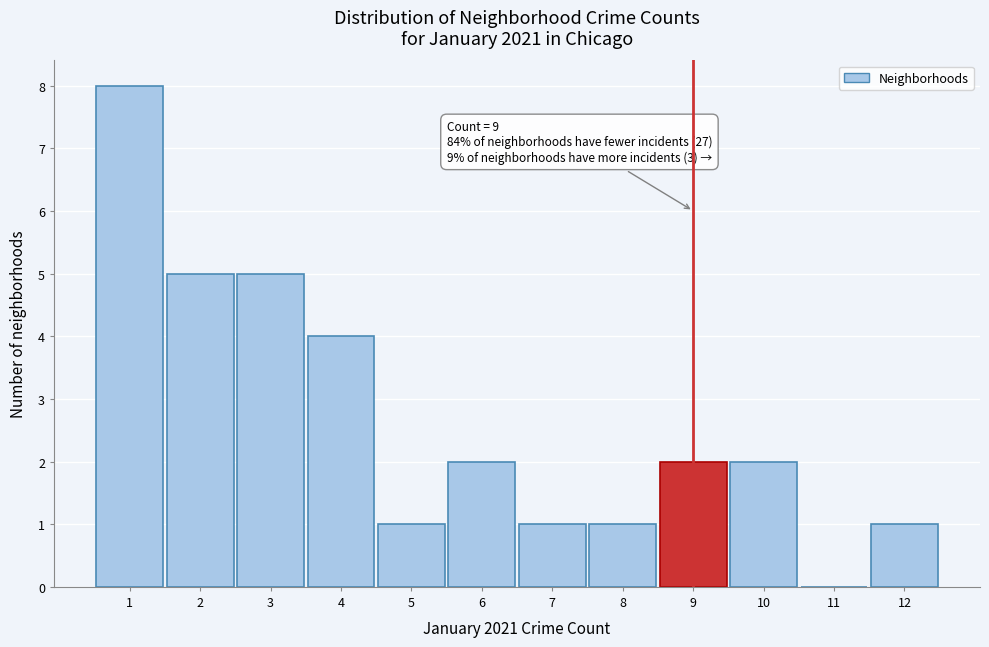

Which range on the x-axis has the tallest bar?

0.5 to 1.5